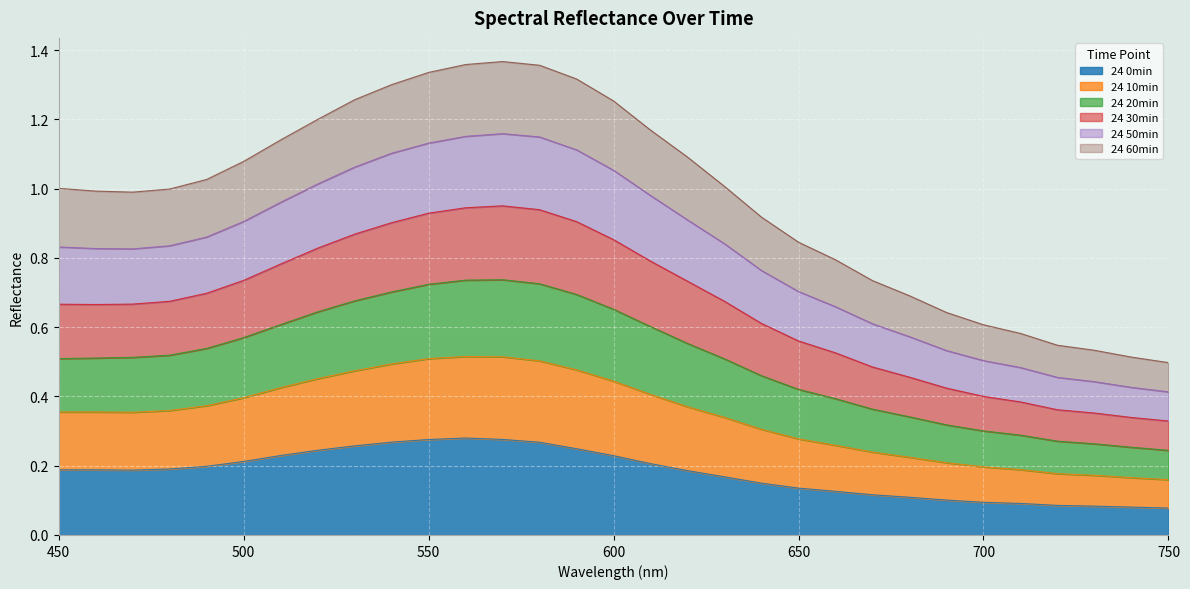

True or false: 24 50min and 24 30min intersect in this chart.

False